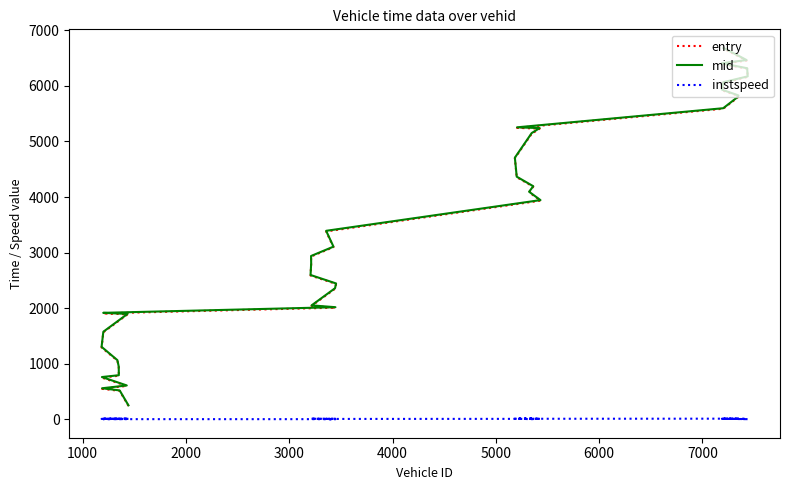

True or false: instspeed has more than 0 interior local peaks.

True